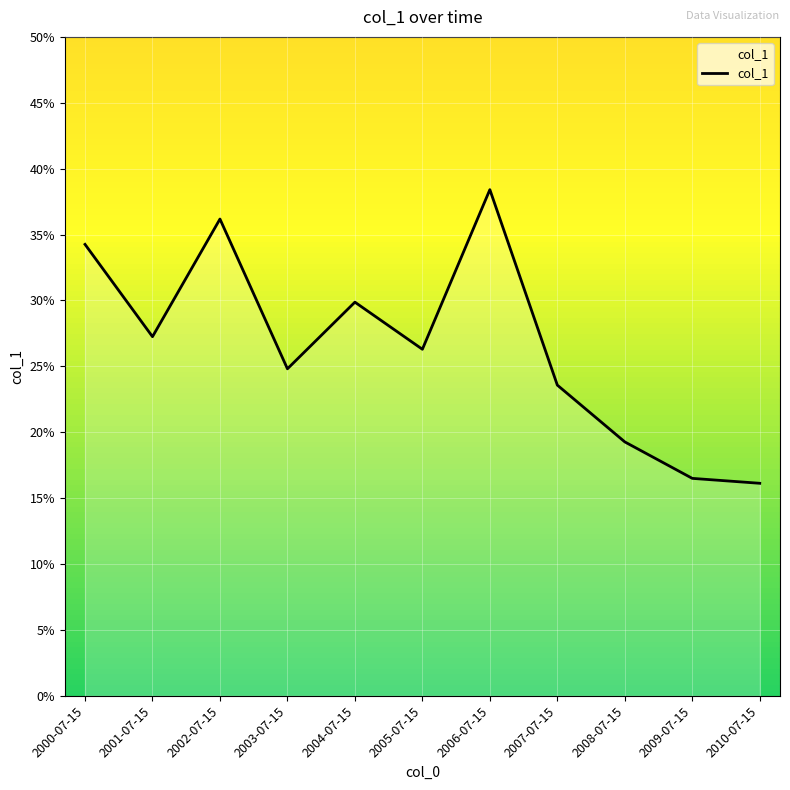

What is the difference between the values at 2002-07-15 and 2001-07-15?

0.1